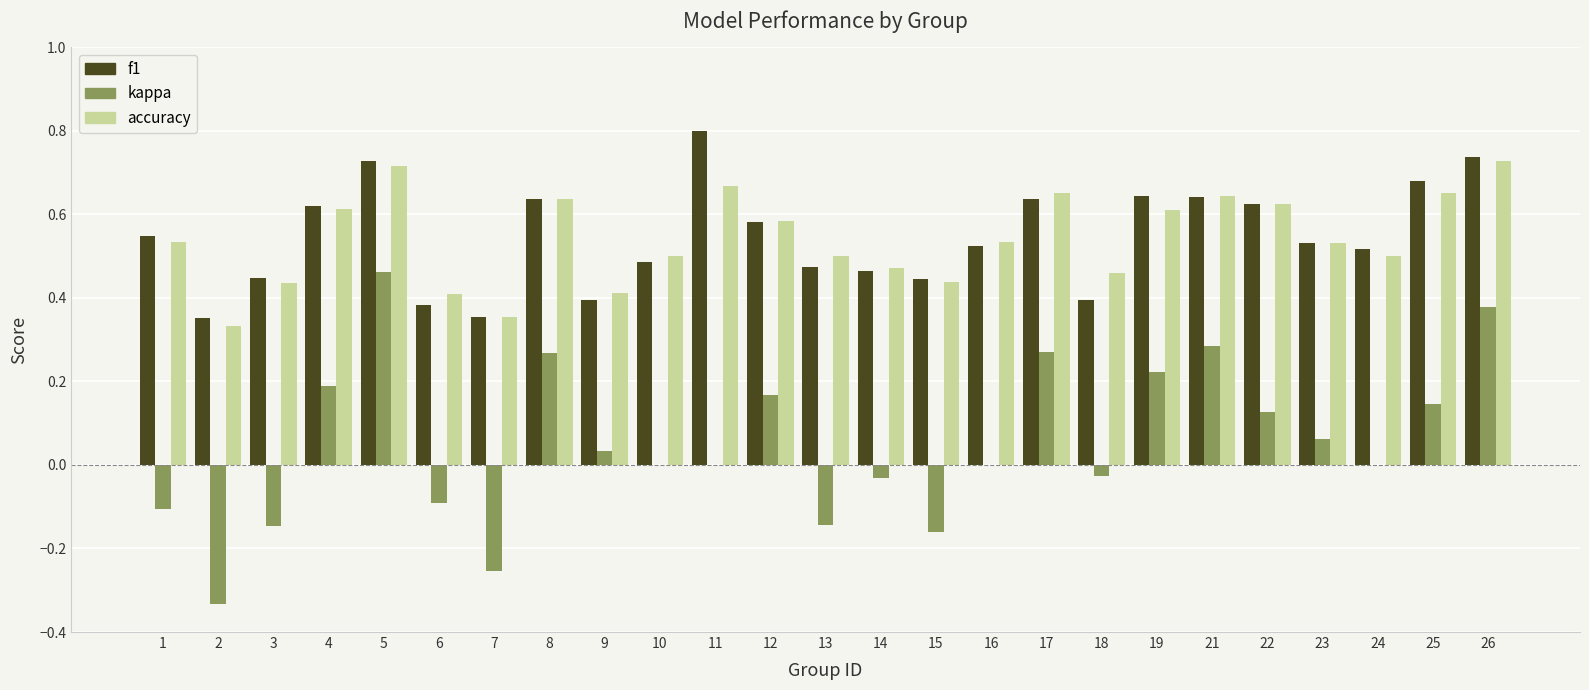

Is the value of accuracy at 16 greater than the value of f1 at 13?

Yes